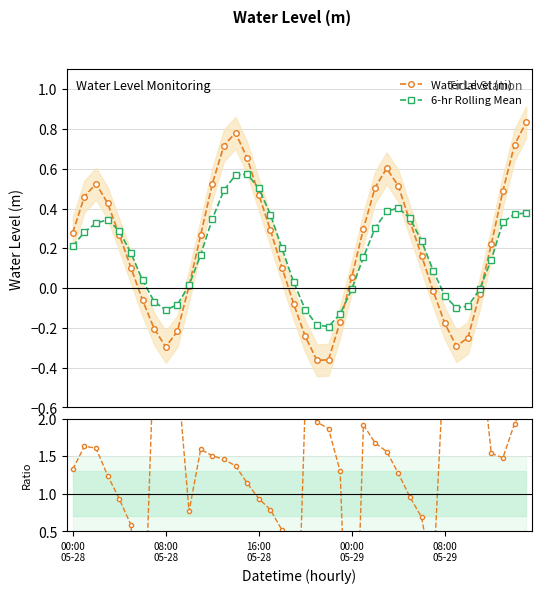

True or false: 6-hr Rolling Mean has more than 2 interior local peaks.

True